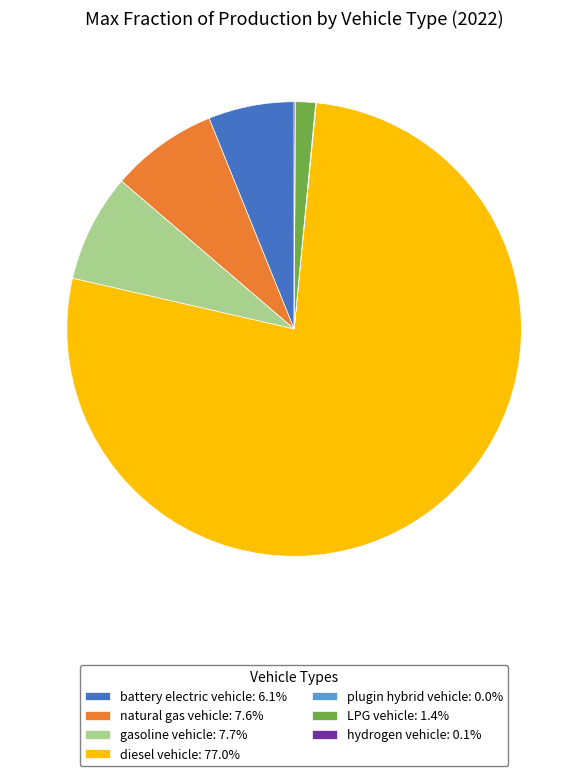

Which slice is the largest?

diesel vehicle